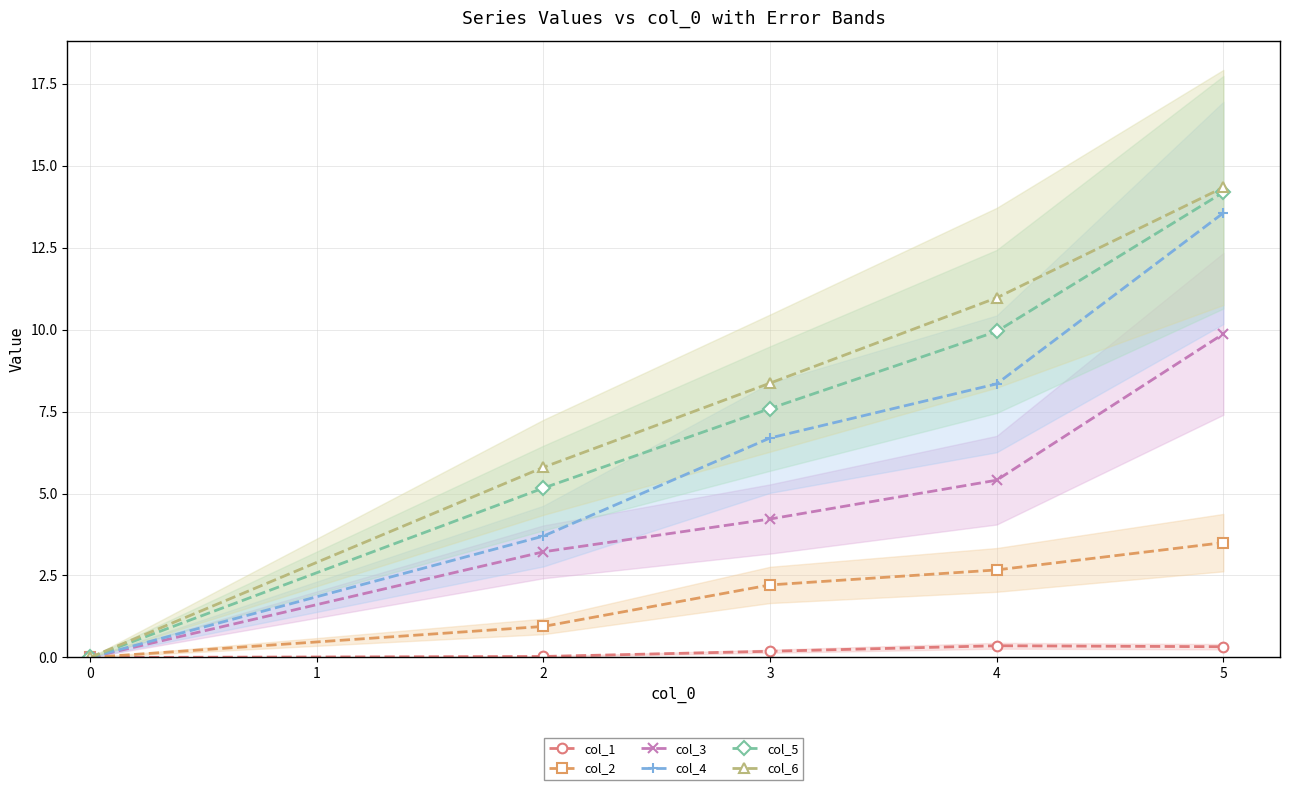

How many values in col_6 are above zero?

4